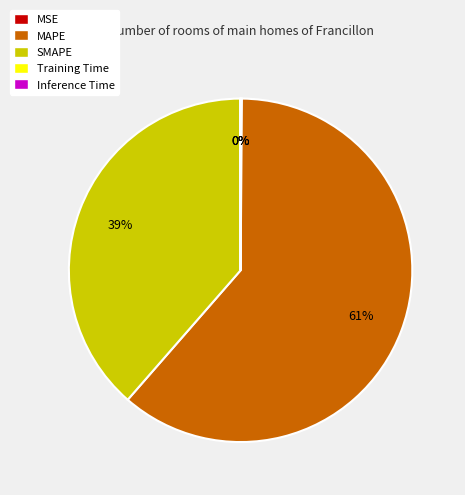

Is there a majority slice in this chart?

Yes